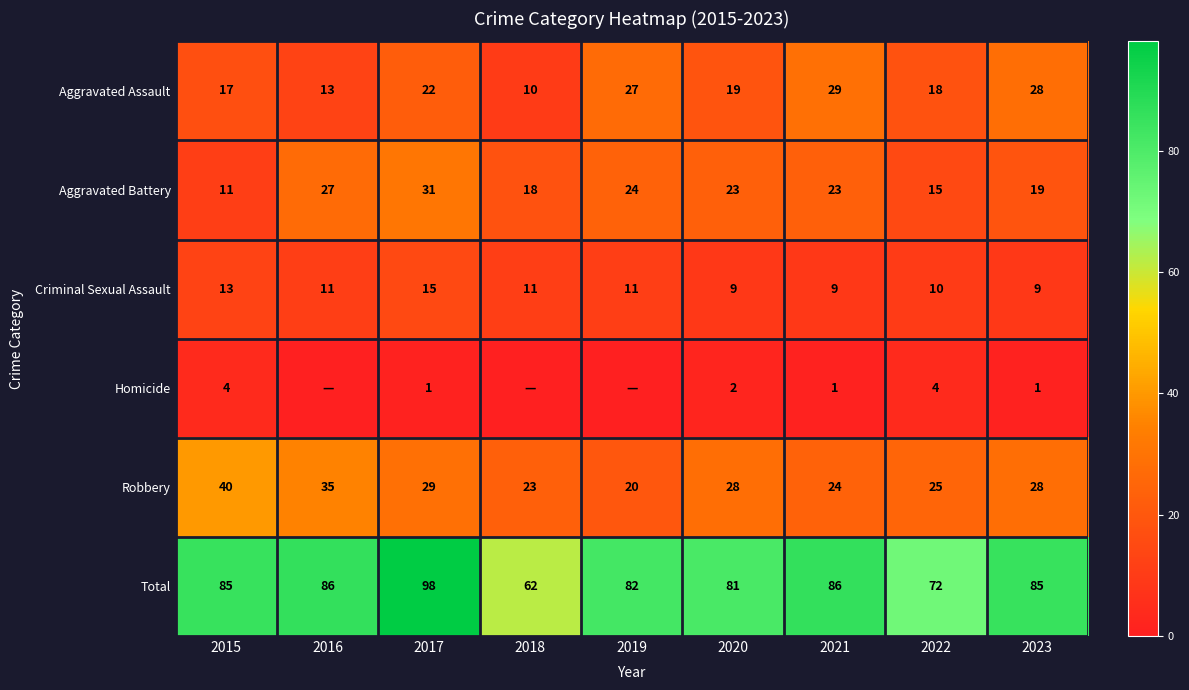

Which category has the highest value in the Robbery series?

2015